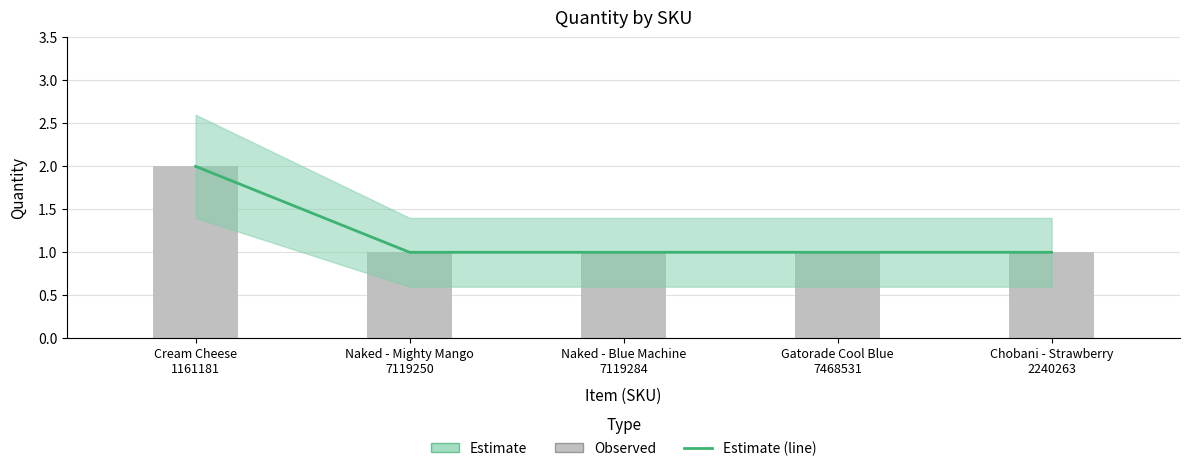

What is the difference between the maximum and second lowest values in the Quantity (observed) series?

1